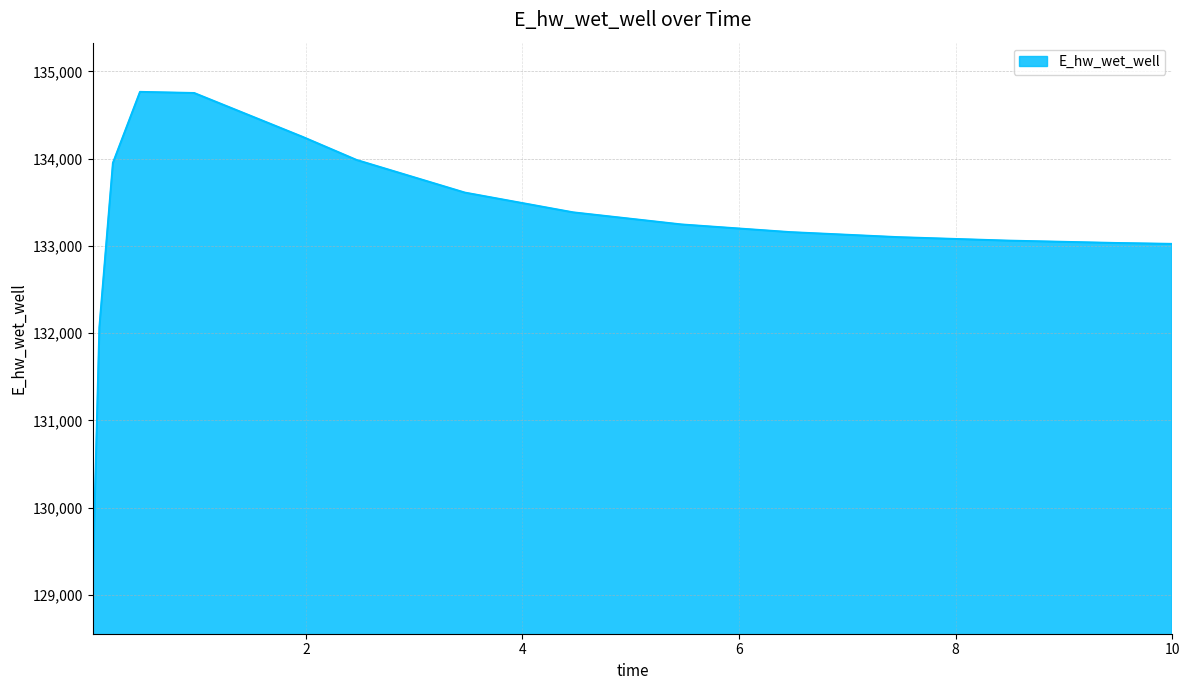

What is the minimum value shown in the chart?

129120.9